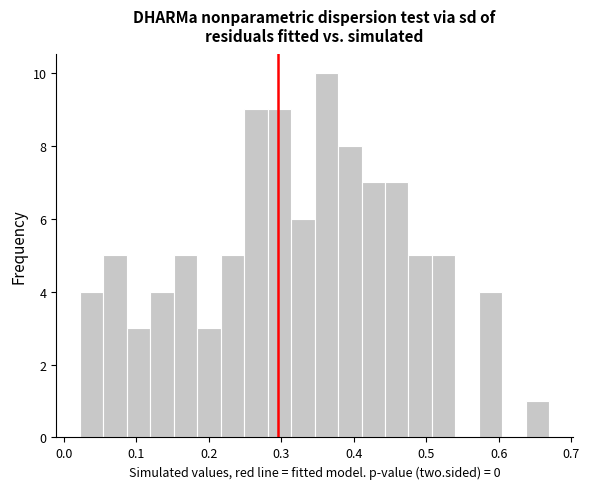

Around what value on the x-axis is the tallest bar? Give the approximate position of its centre, as read against the axis.

0.36